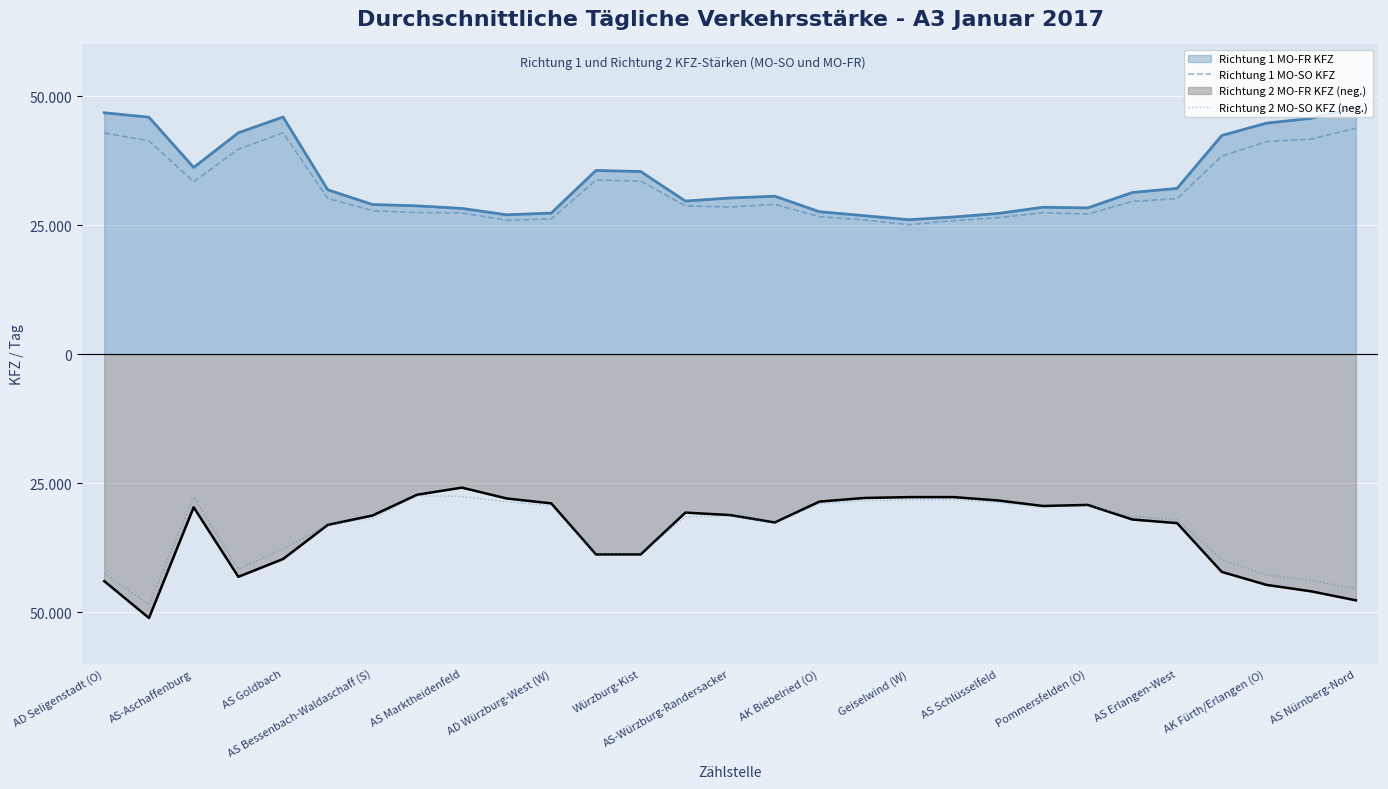

True or false: Richtung 2 MO-FR KFZ (neg.) has a value of -12326 at AS Schlüsselfeld.

False